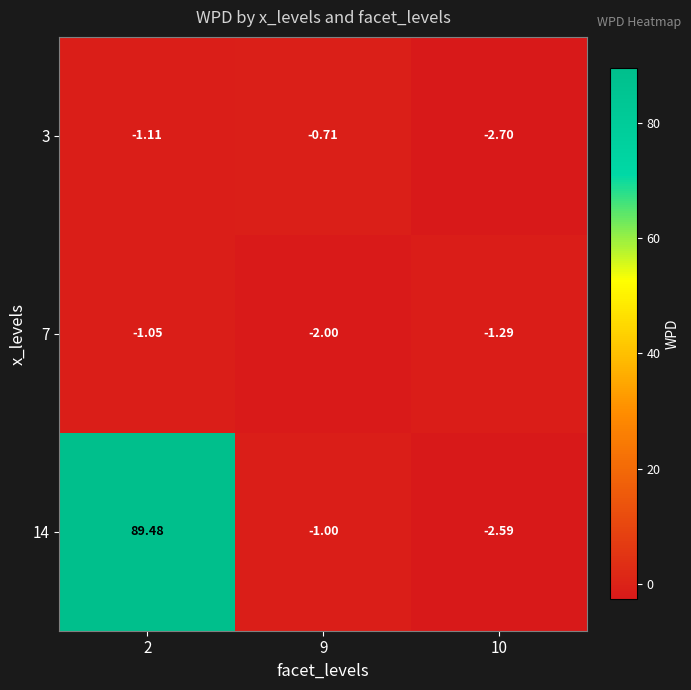

Is the value of 3 at 9 greater than the value of 14 at 10?

Yes